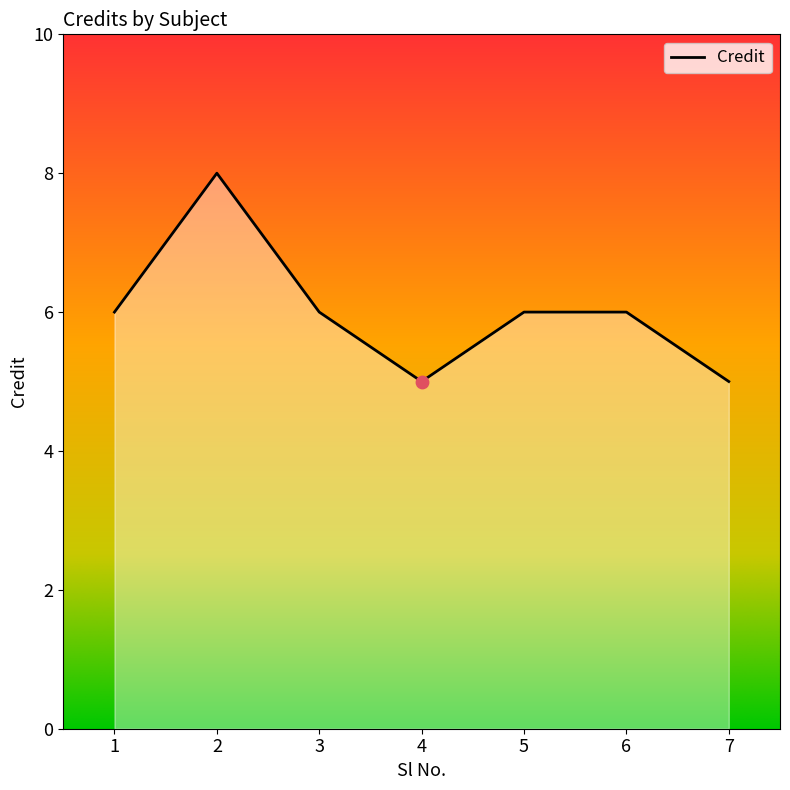

Between 3 and 7, which is larger?

3